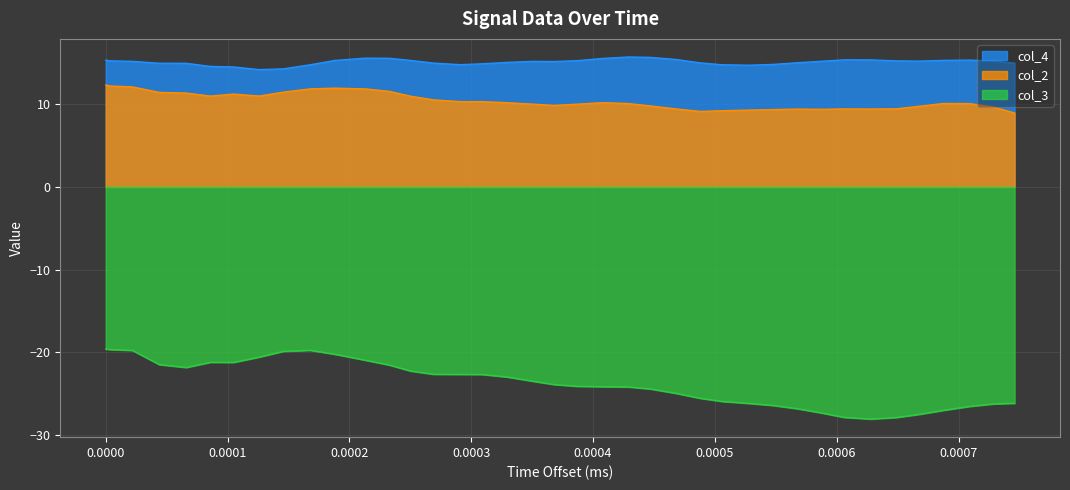

True or false: col_2 and col_4 cross at least once.

False